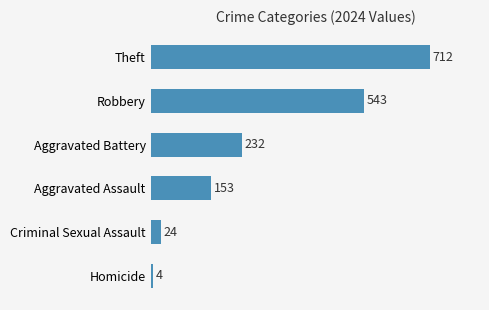

What is the ratio of the value at Theft to the value at Robbery?

1.3